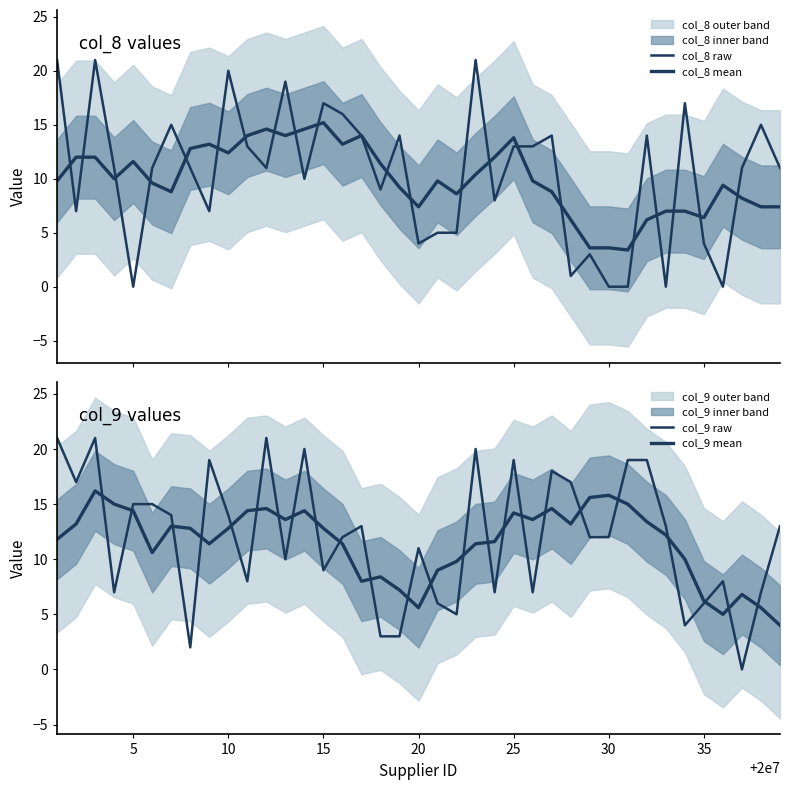

How many distinct data groups are displayed?

4